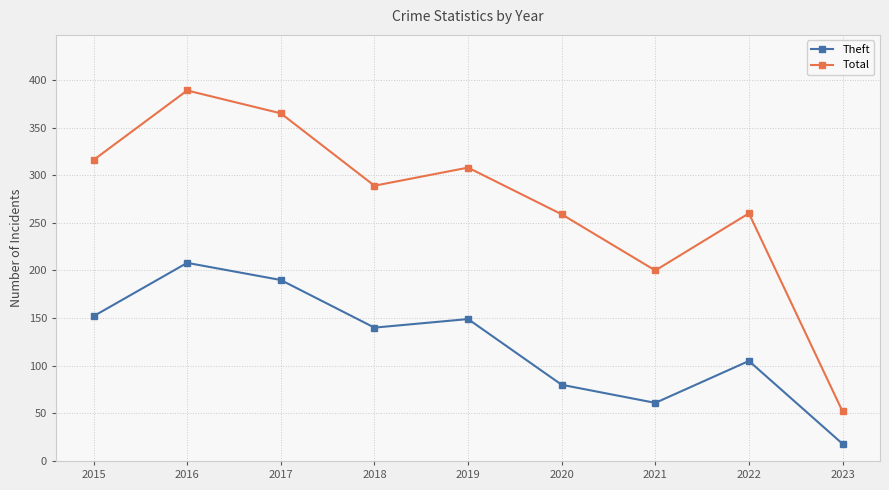

Which series has the largest range (max minus min)?

Total